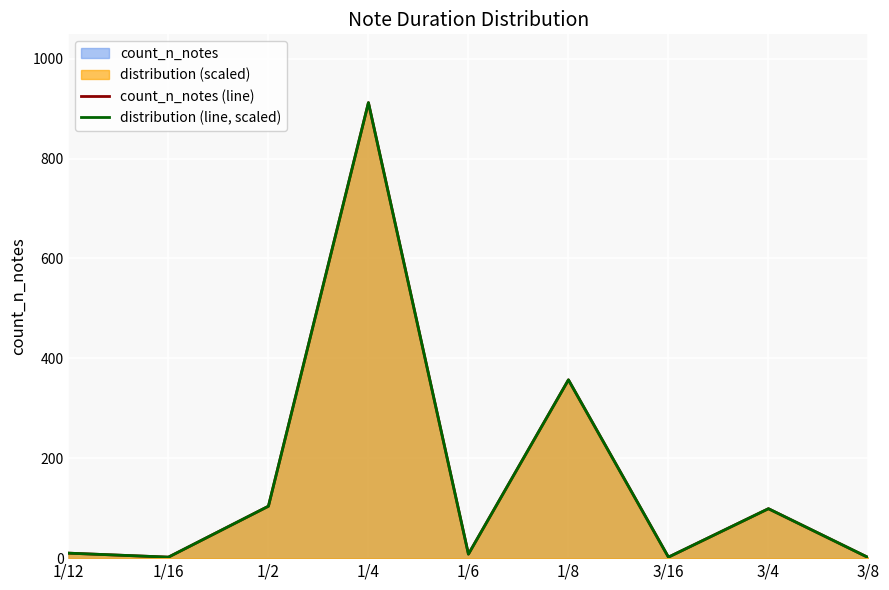

Which series has the largest range (max minus min)?

count_n_notes (line)